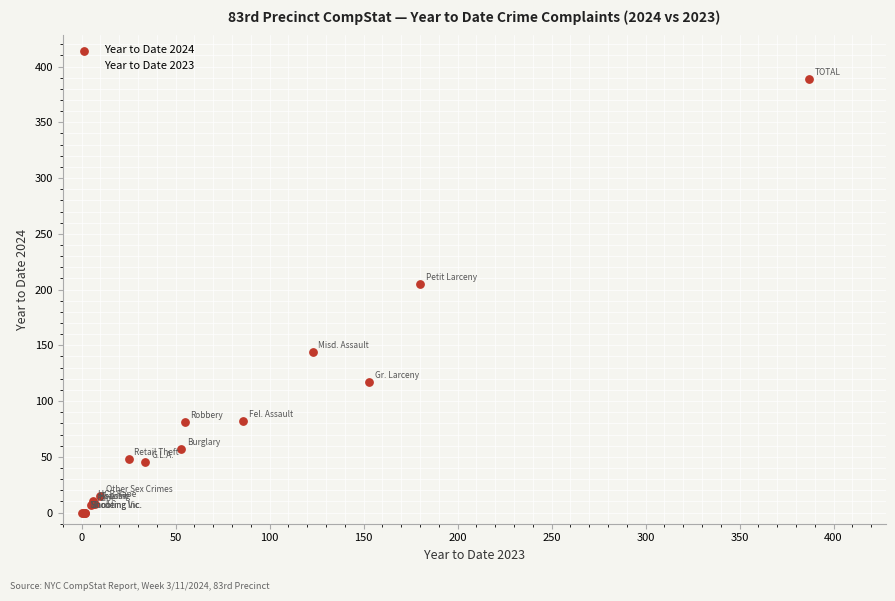

What are all the series names shown in the legend?

Year to Date 2024, Year to Date 2023